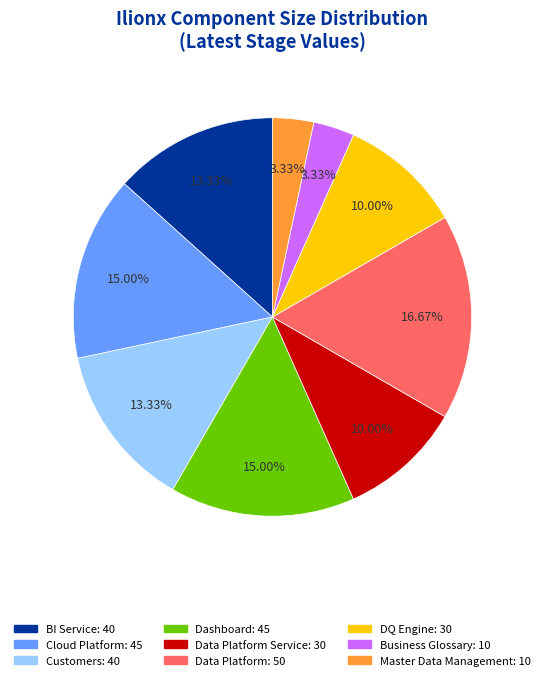

Is there a majority slice in this chart?

No